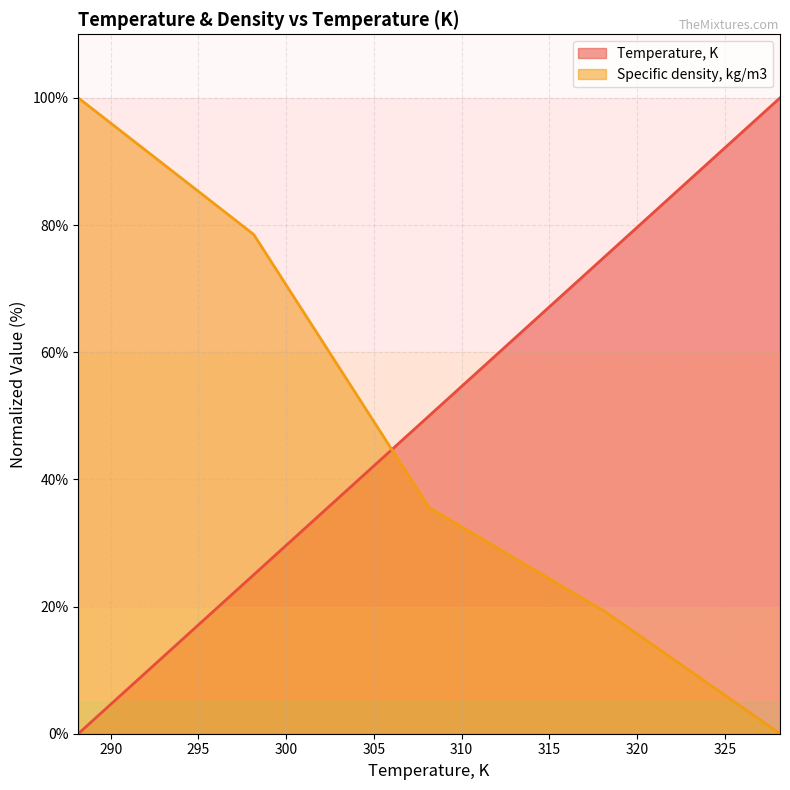

What is the difference between the maximum and minimum values in the Specific density, kg/m3 series?

100.0